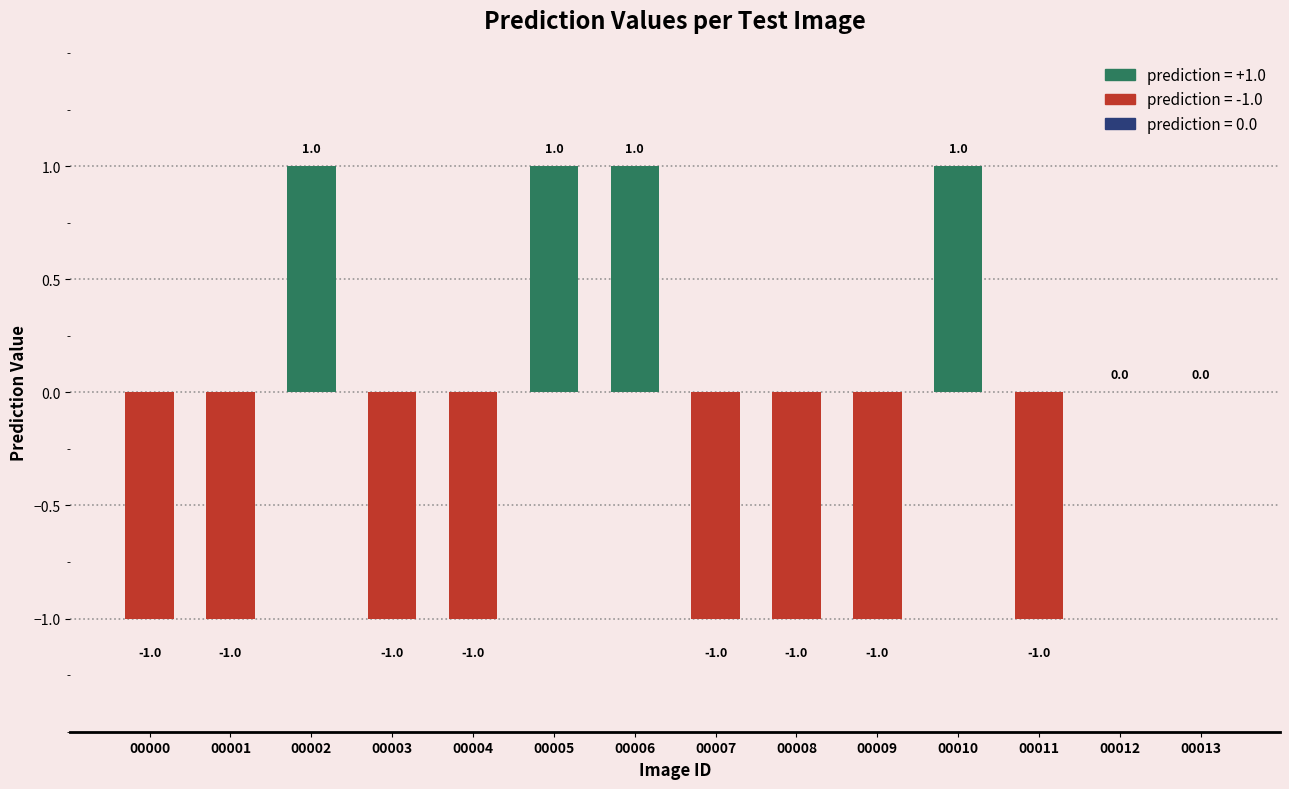

How many values are between -1 and 1?

14